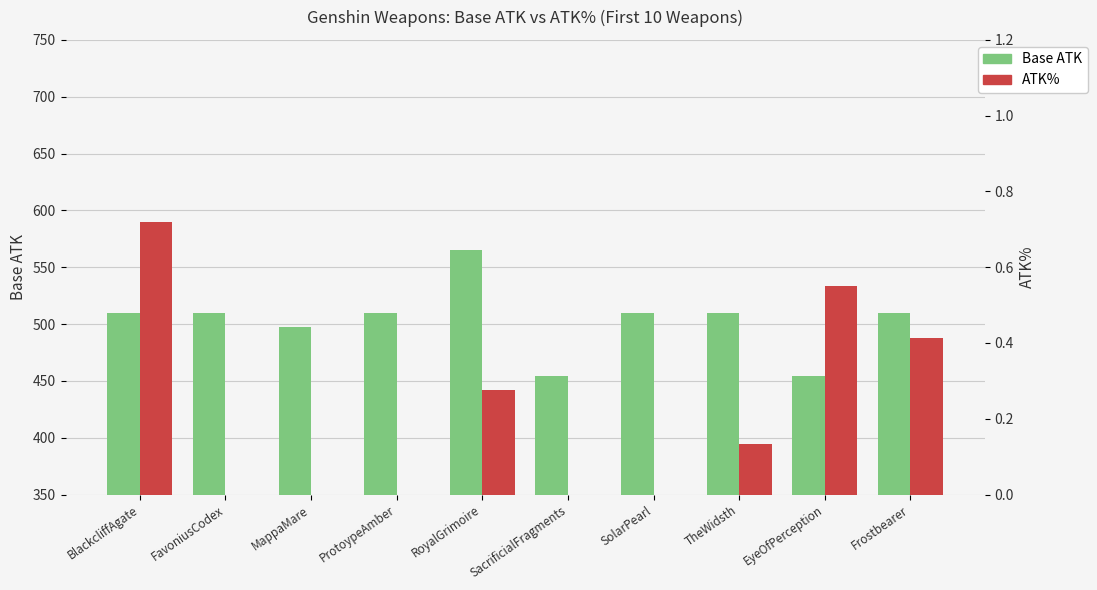

Which series has the widest spread of values?

Base ATK